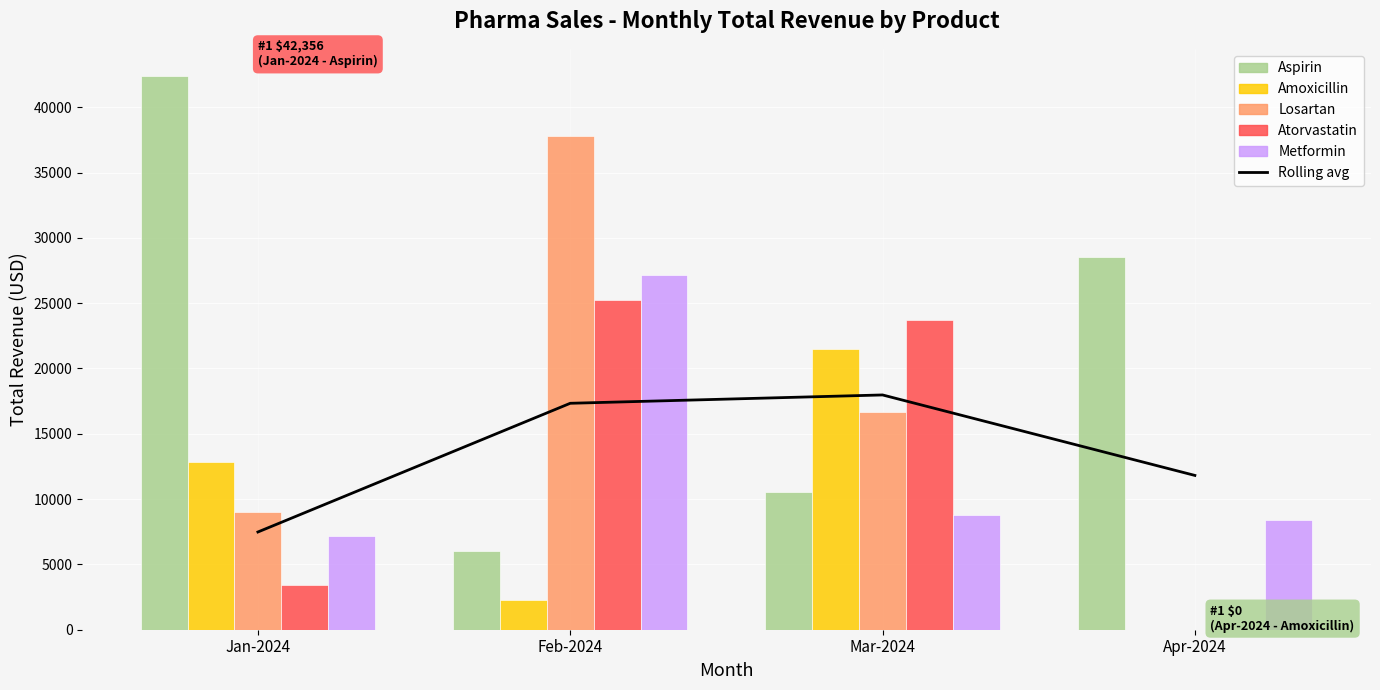

Between Mar-2024 and Apr-2024, which series saw the biggest shift?

Atorvastatin